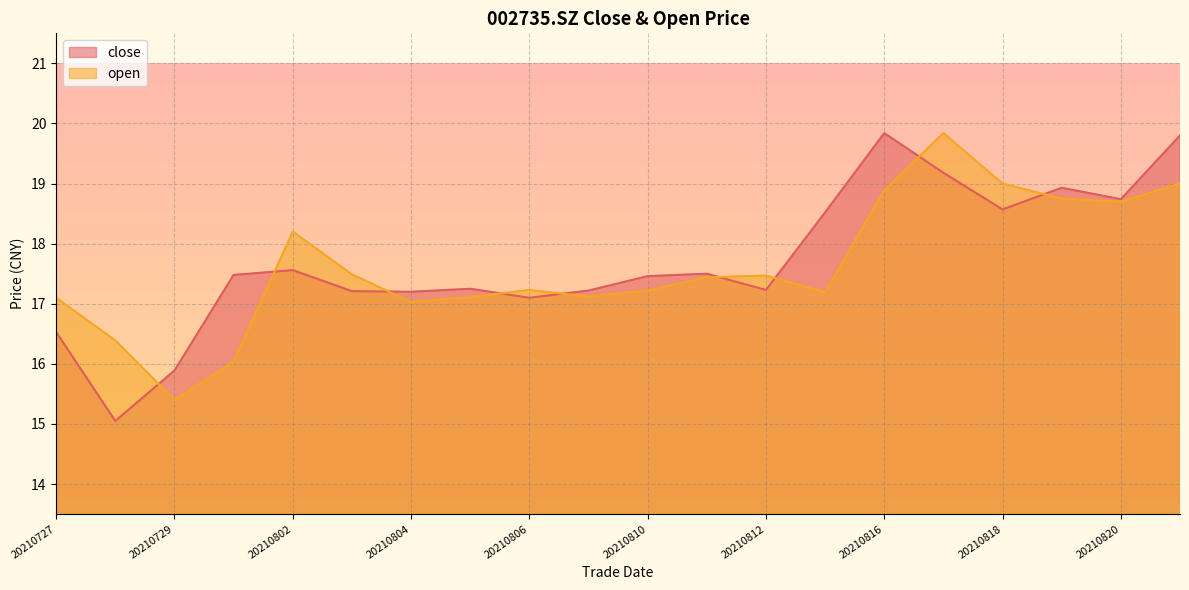

At 20210809, list the series in order from smallest to largest.

open, close